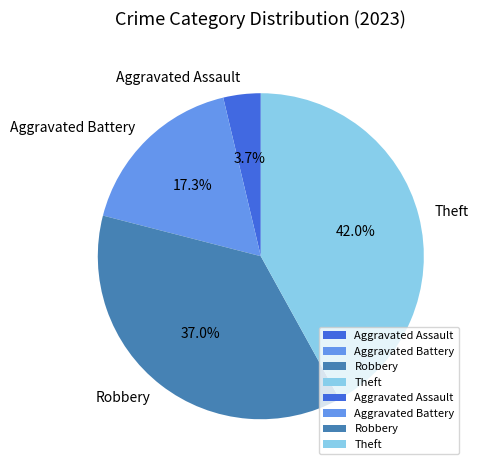

To the nearest percent, what percentage of the pie is Aggravated Battery?

17%